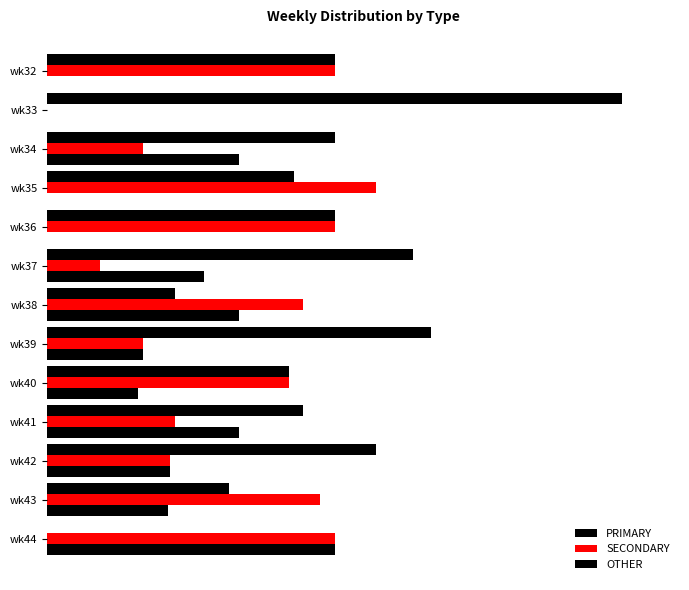

Rank the series by their maximum value, from lowest to highest.

OTHER, SECONDARY, PRIMARY